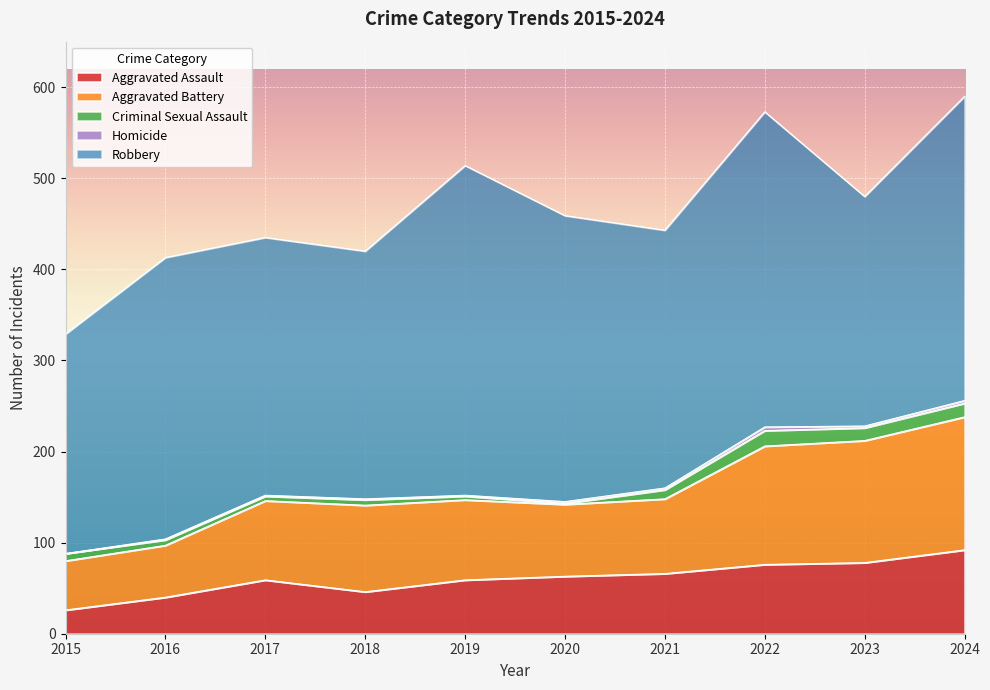

Reading left to right, extract all data points from this chart.

Aggravated Assault: 26	40	59	46	59	63	66	76	78	92
Aggravated Battery: 54	57	87	95	88	79	82	130	134	146
Criminal Sexual Assault: 8	6	5	6	4	1	10	17	14	15
Homicide: 0	1	1	1	1	2	2	4	2	3
Robbery: 241	309	283	272	362	314	283	346	252	334